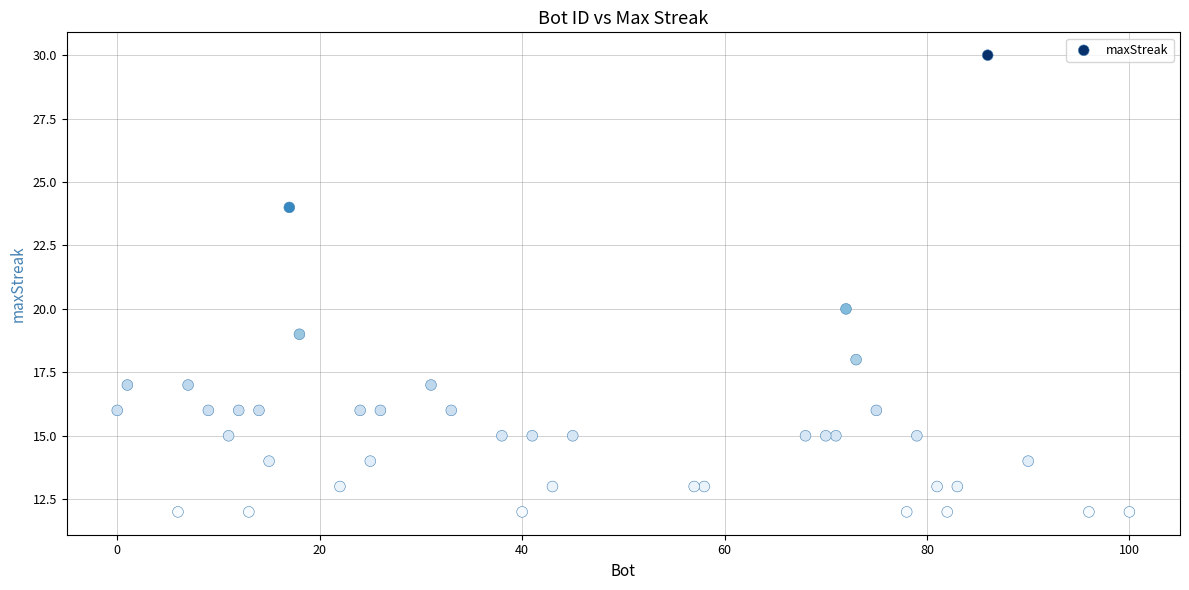

What Y value in the scatter plot is closest to 21?

20